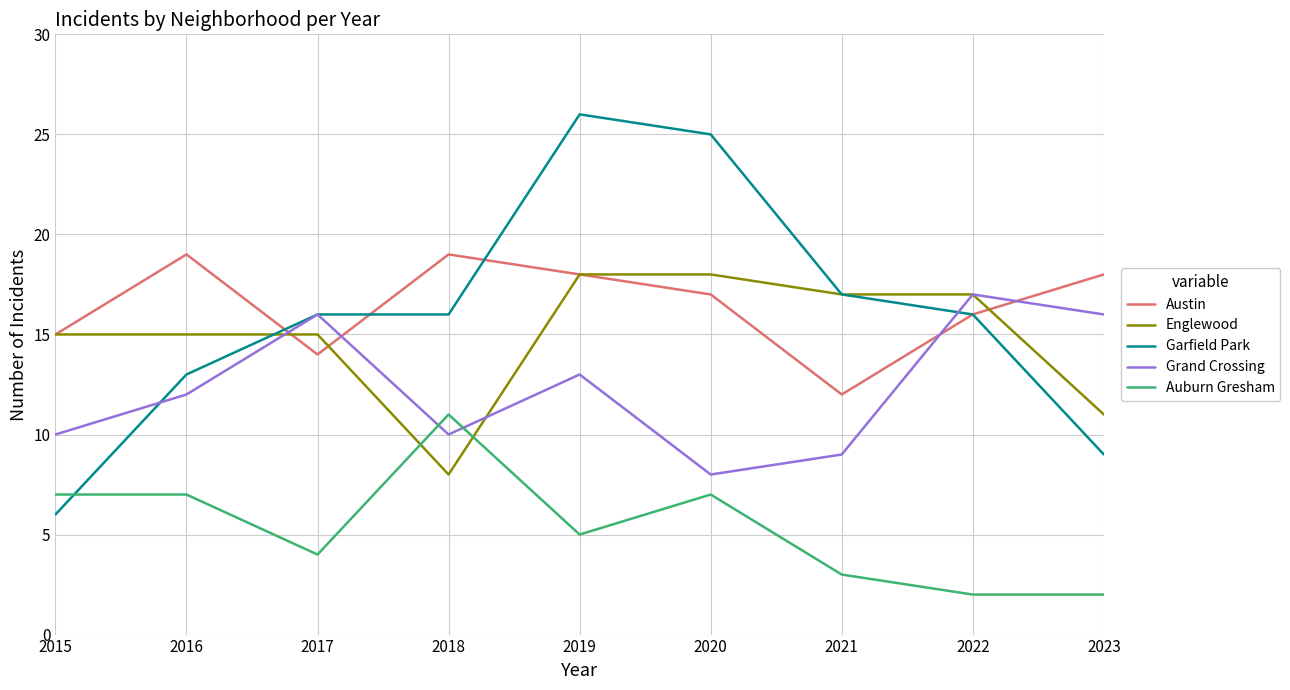

Between which two adjacent categories do Grand Crossing and Garfield Park first intersect?

2015 and 2016